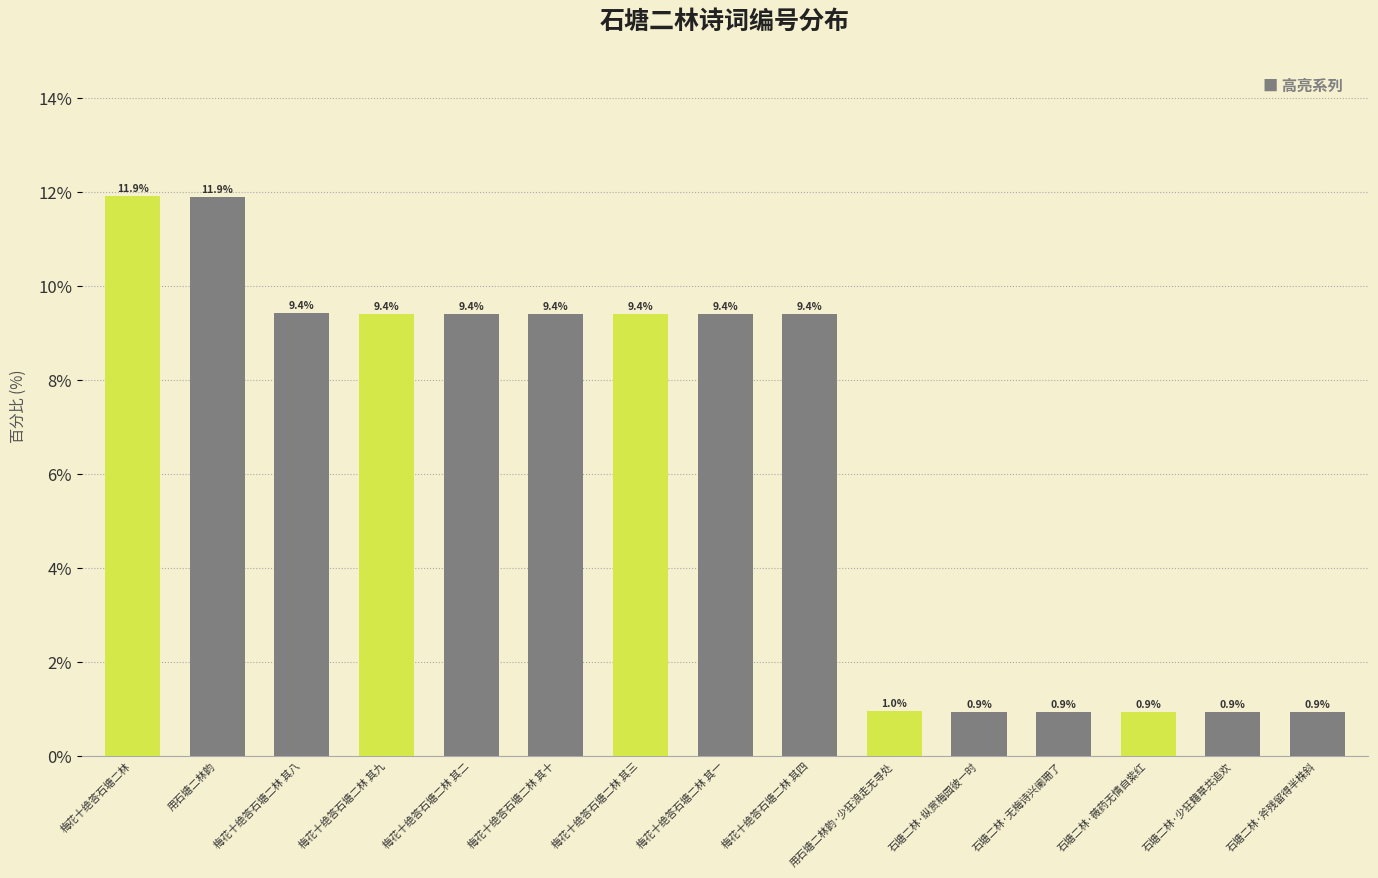

What is the sum of all values?

95.3